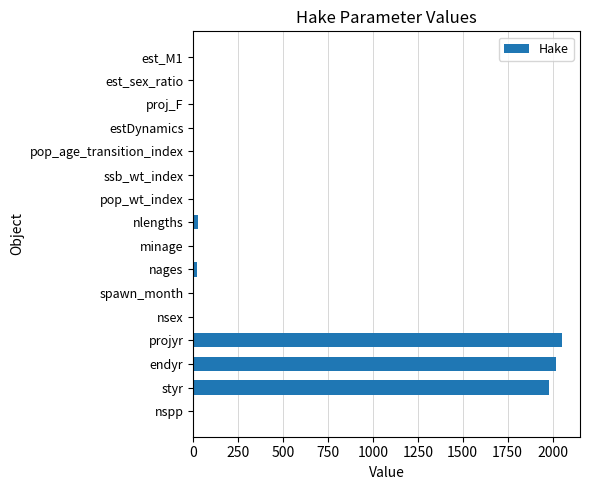

Is it true that the value at estDynamics is -838?

False